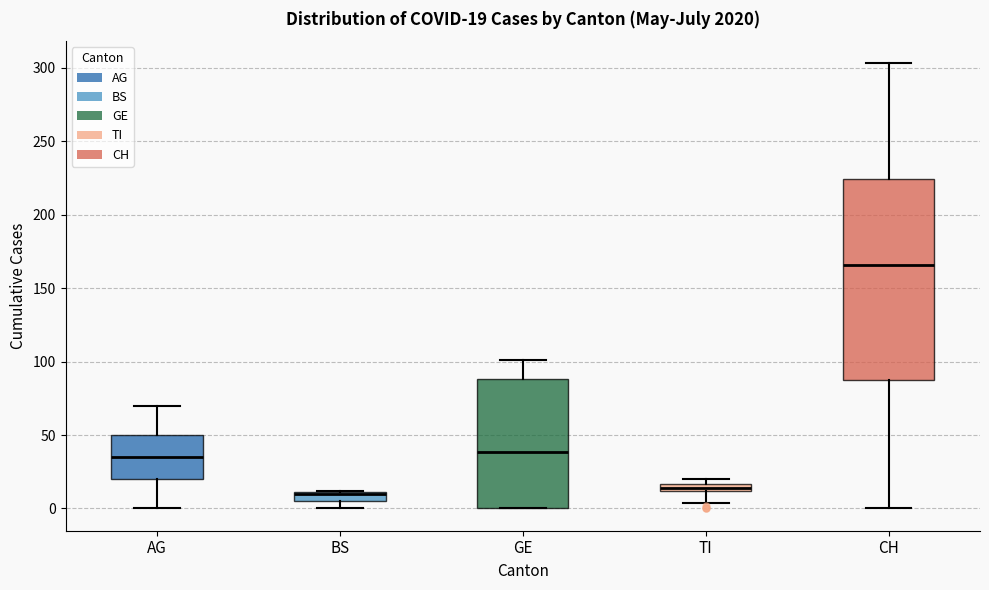

Comparing the boxes themselves (not the whiskers), which one is the tallest?

CH